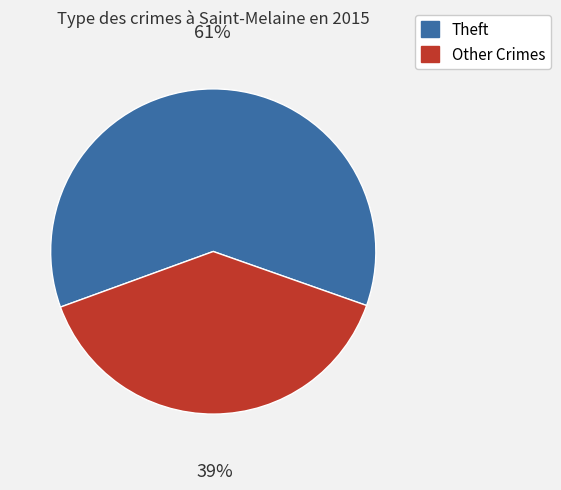

What is the largest slice in the pie chart?

Theft